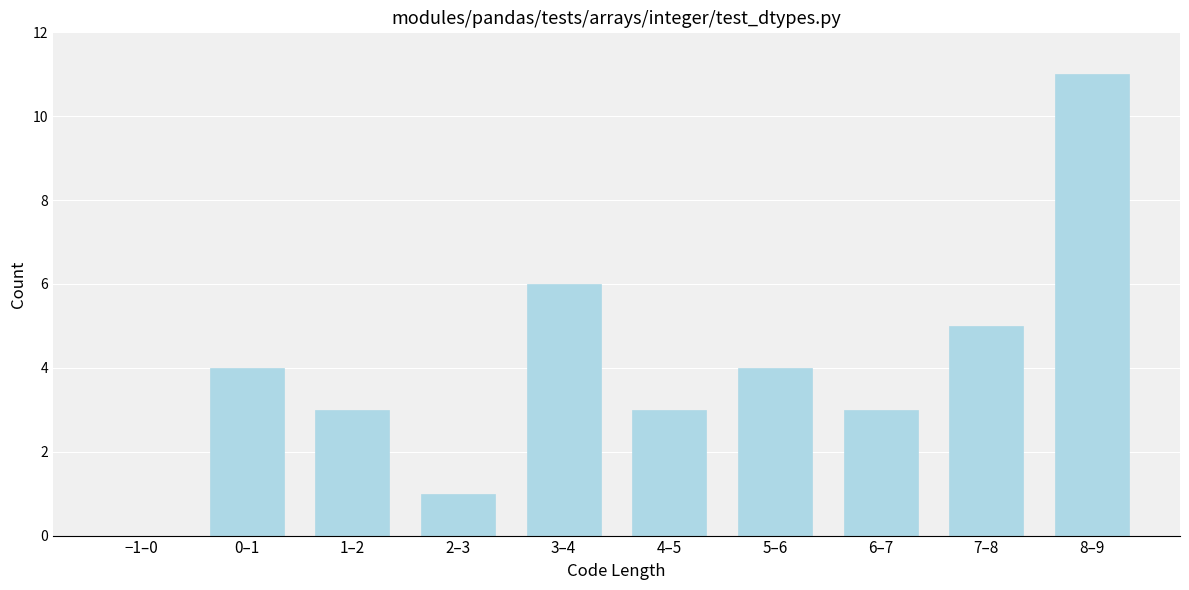

Reading left to right, what are all the values shown in this chart?

−1–0=0	0–1=4	1–2=3	2–3=1	3–4=6	4–5=3	5–6=4	6–7=3	7–8=5	8–9=11